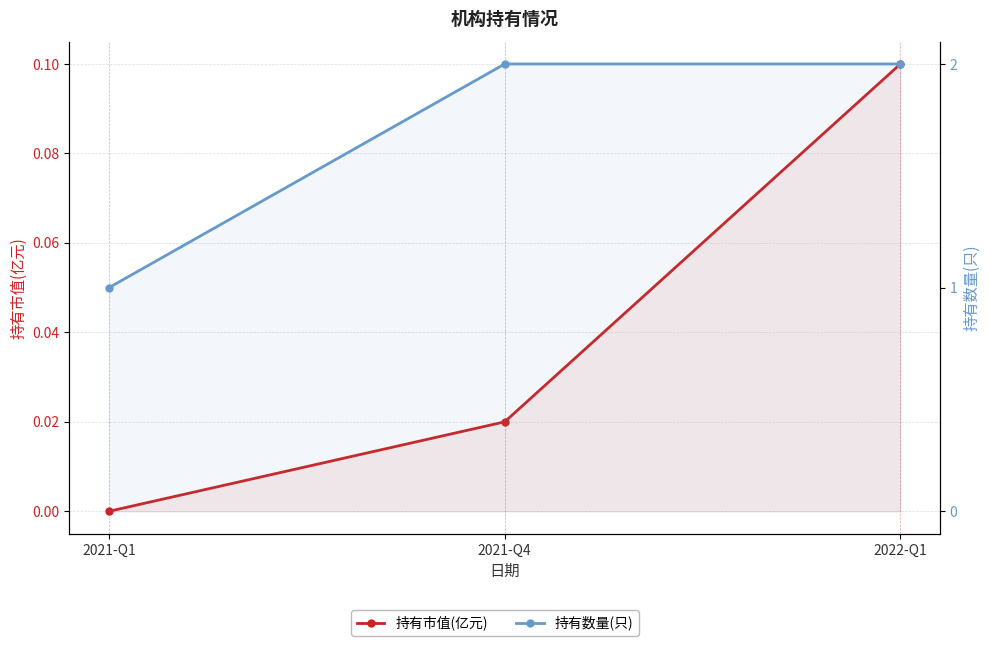

What are all the series names shown in the legend?

持有市值(亿元), 持有数量(只)